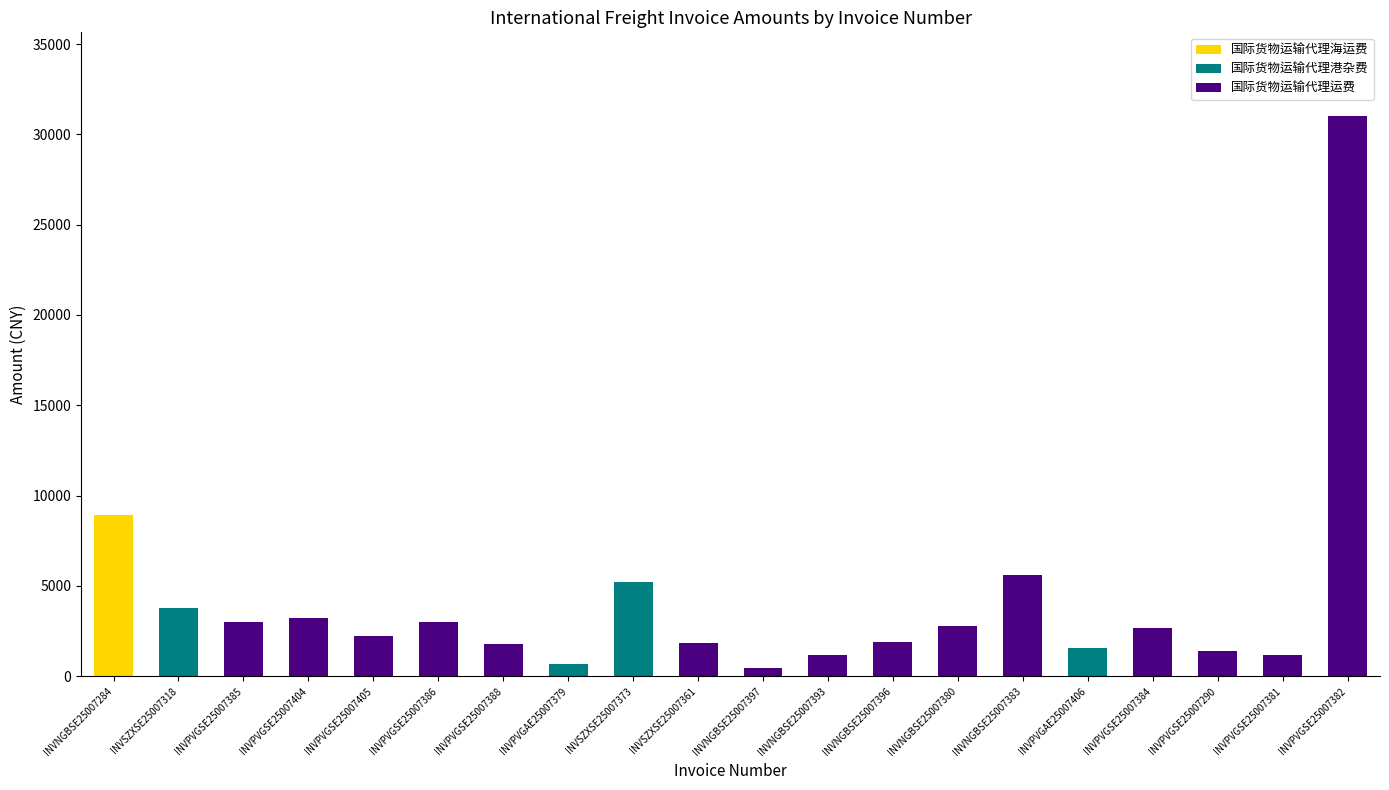

Are the bars grouped side by side (vs. stacked)?

No